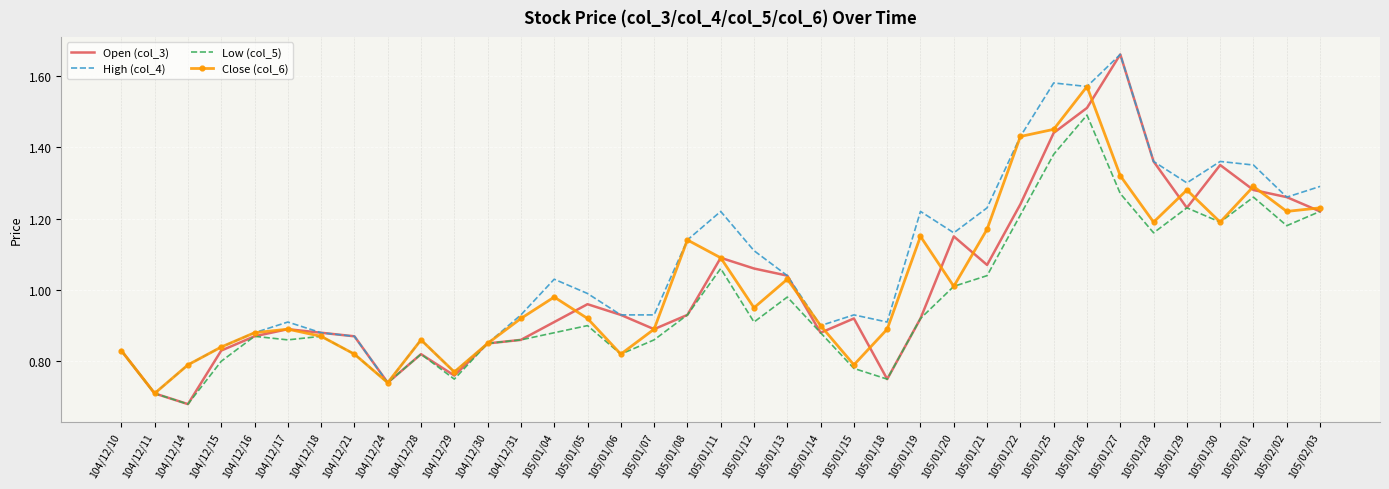

What are all the series names shown in the legend?

Open (col_3), High (col_4), Low (col_5), Close (col_6)